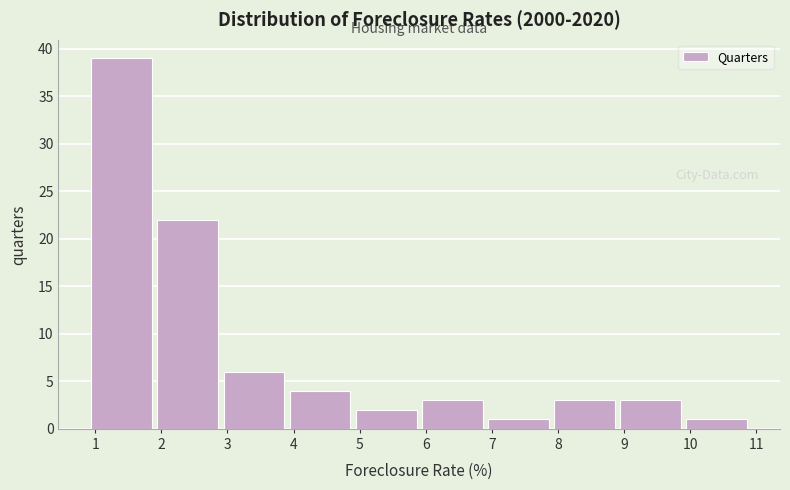

Reading left to right, transcribe this chart: for each bar, give the range it covers on the x-axis and its height. The values are not printed on the chart, so give them approximately, as read against the axis.

0.9 to 1.9: 39
1.9 to 2.9: 22
2.9 to 3.9: 6
3.9 to 4.9: 4
4.9 to 5.9: 2
5.9 to 6.9: 3
6.9 to 7.9: 1
7.9 to 8.9: 3
8.9 to 9.9: 3
9.9 to 10.9: 1